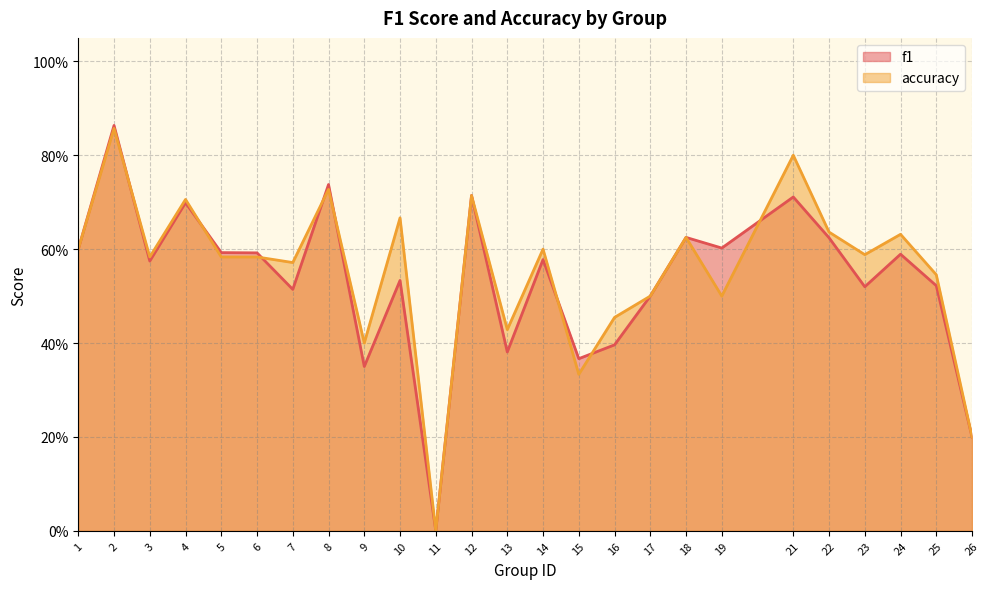

Is it true that accuracy equals 1.1 at 8?

False